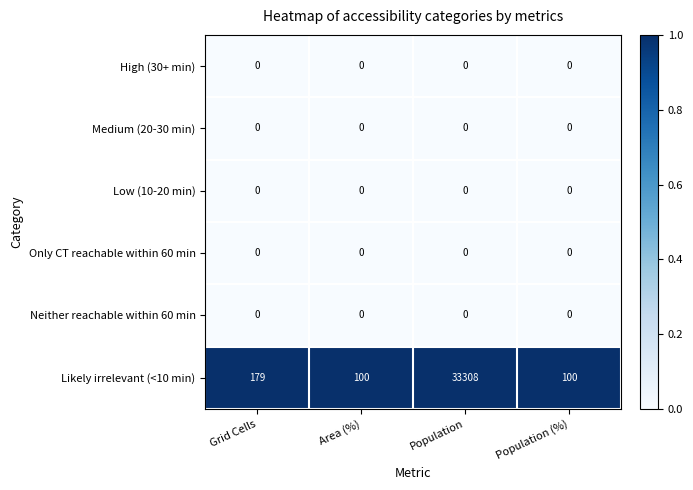

What is the difference between the Likely irrelevant (<10 min) values at Population and Area (%)?

33208